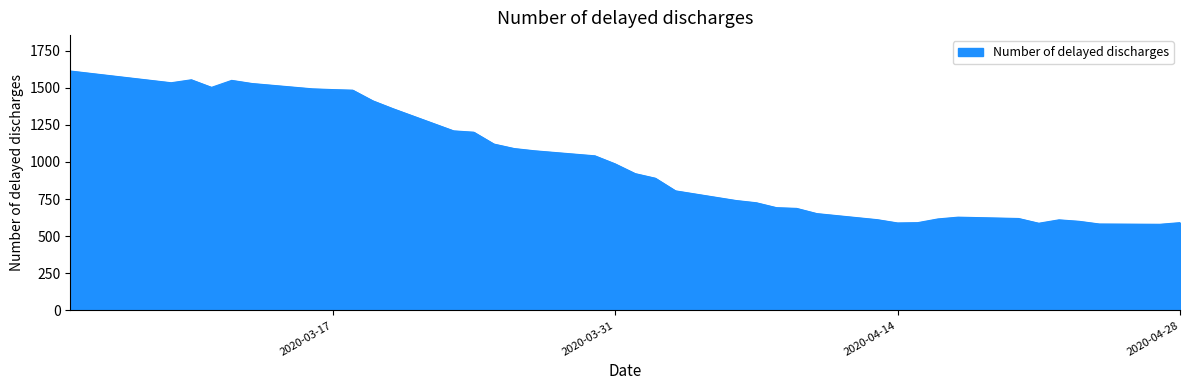

What is the difference between the maximum and minimum values?

1032